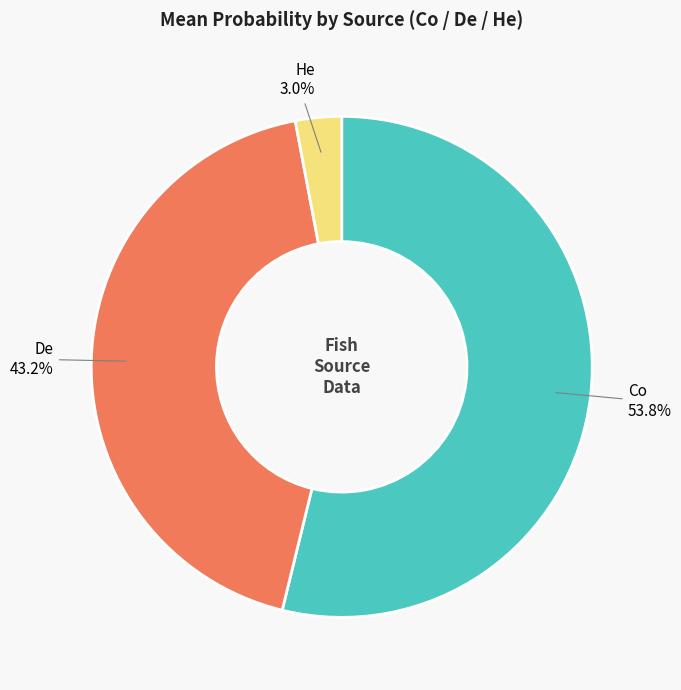

To the nearest percent, what portion does He represent?

3%